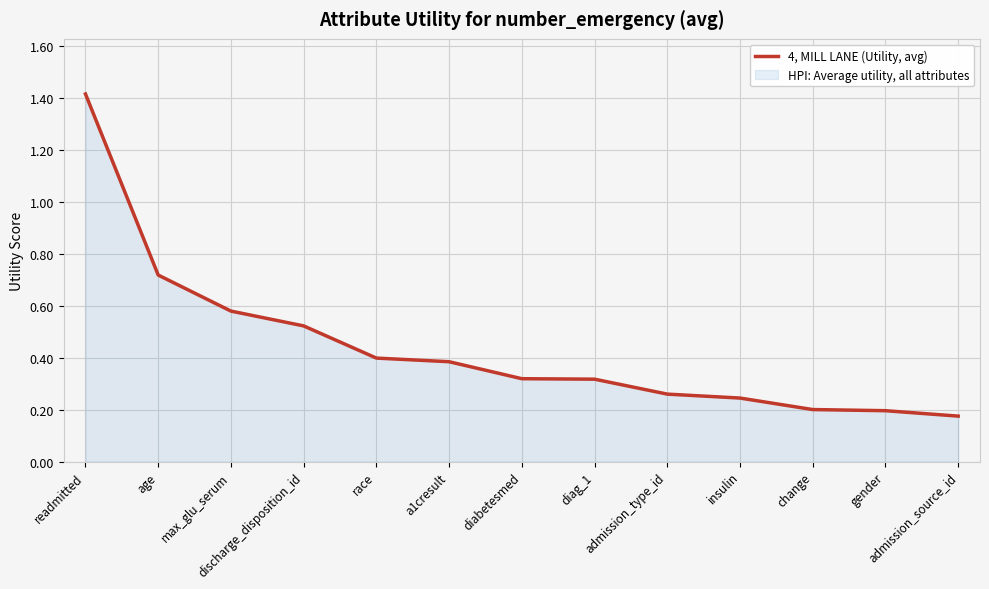

Is it true that the value at insulin is 0.1?

False